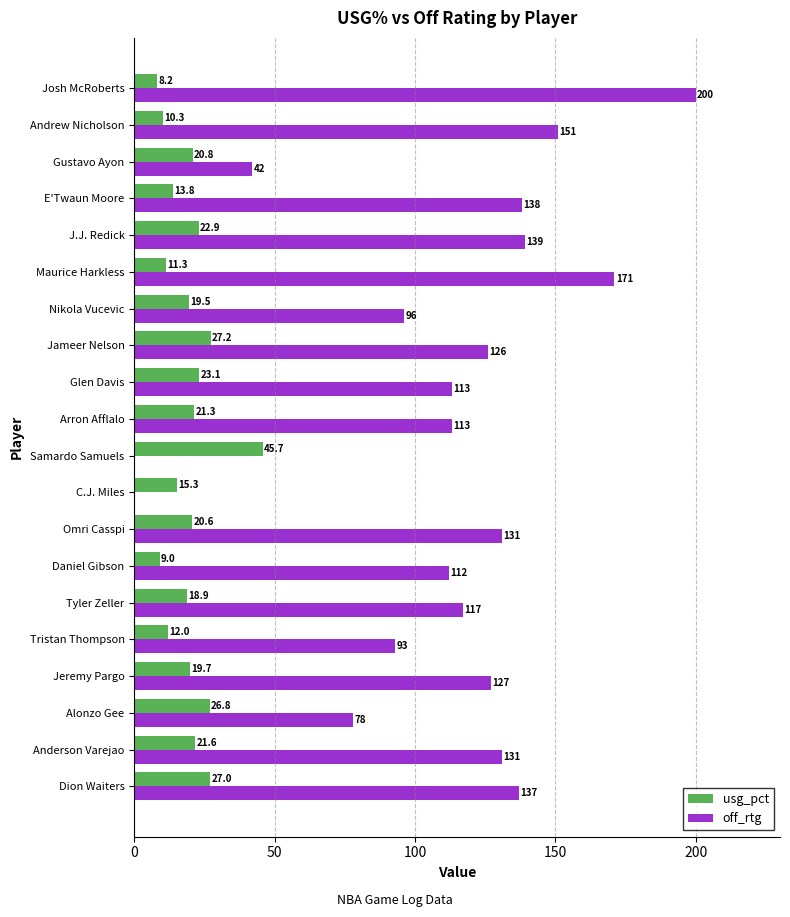

What is the maximum value shown in the chart?

200.0